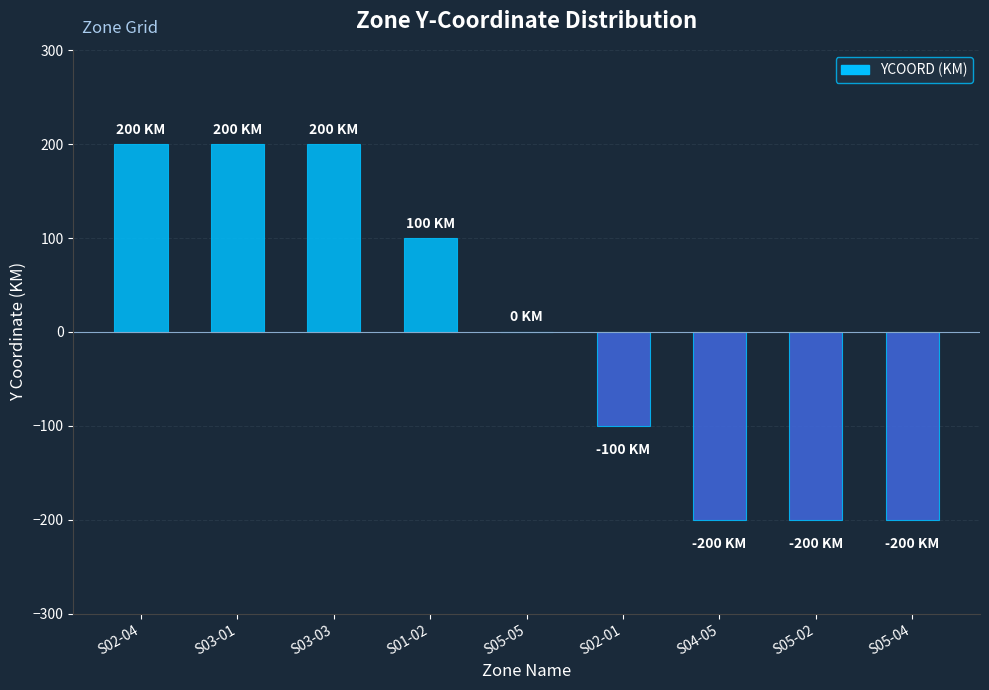

Are the bars horizontal?

No